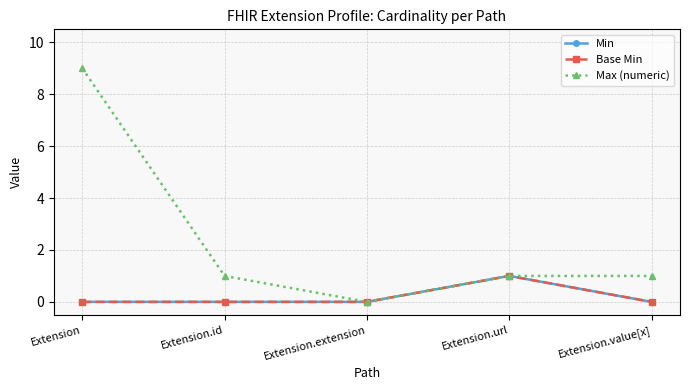

Between Extension.url and Extension.id, which is larger?

Extension.url